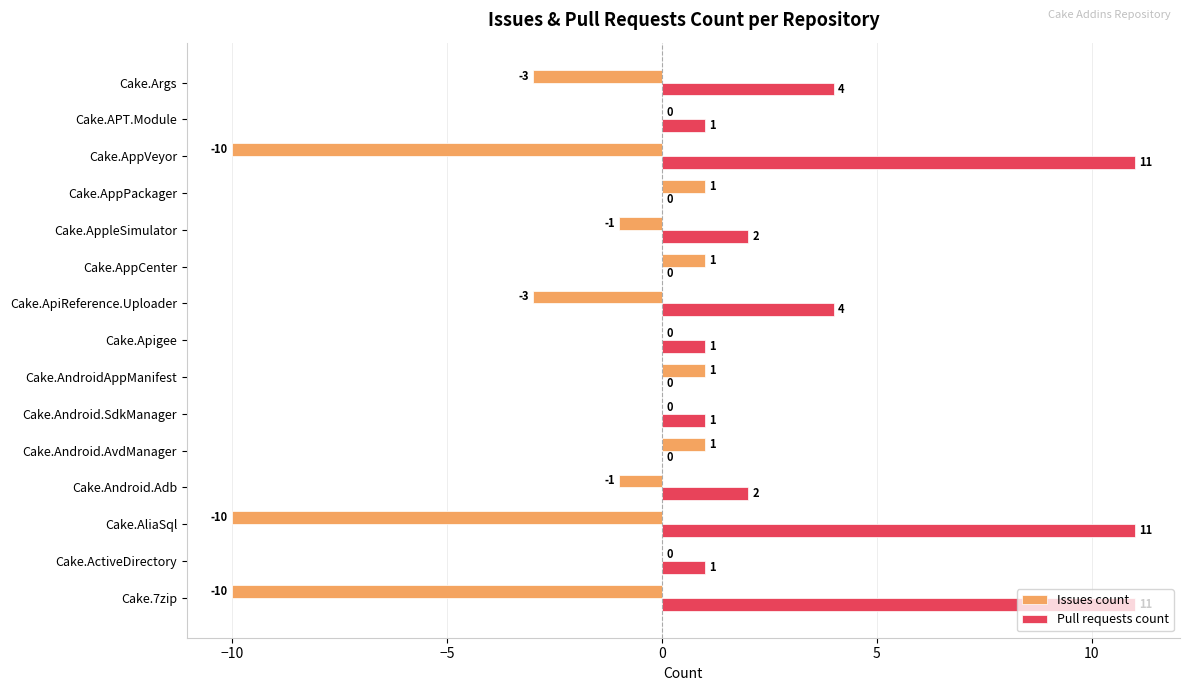

What is the approximate value of Issues count at Cake.Args, to the nearest 5?

-5